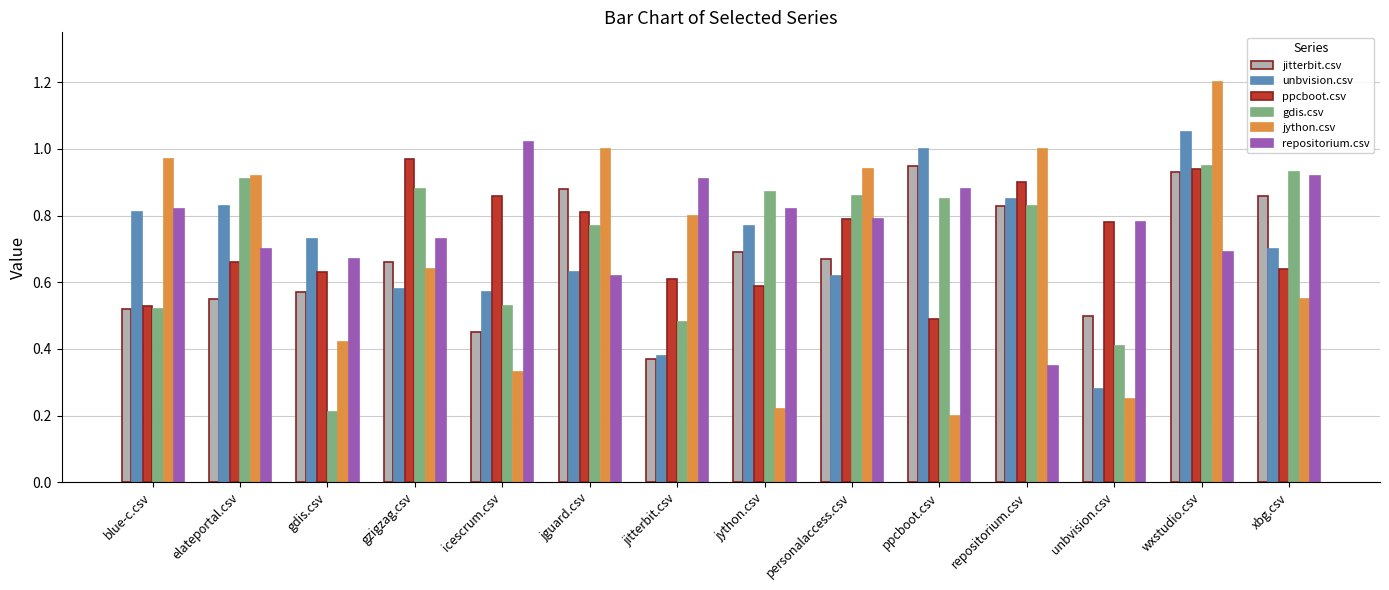

What is the sum of all jython.csv values?

9.4